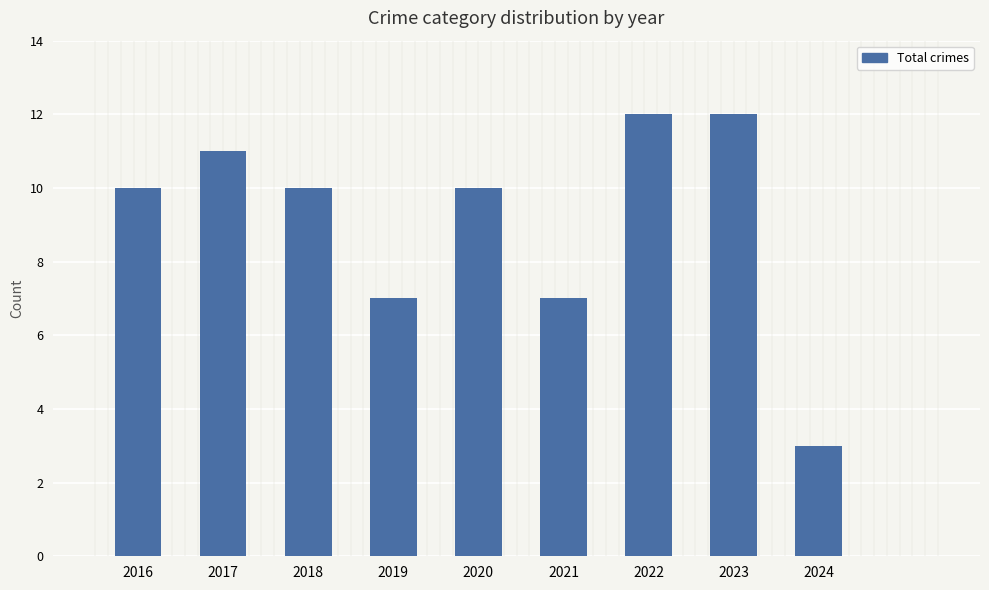

How many categories are shown in the chart?

9